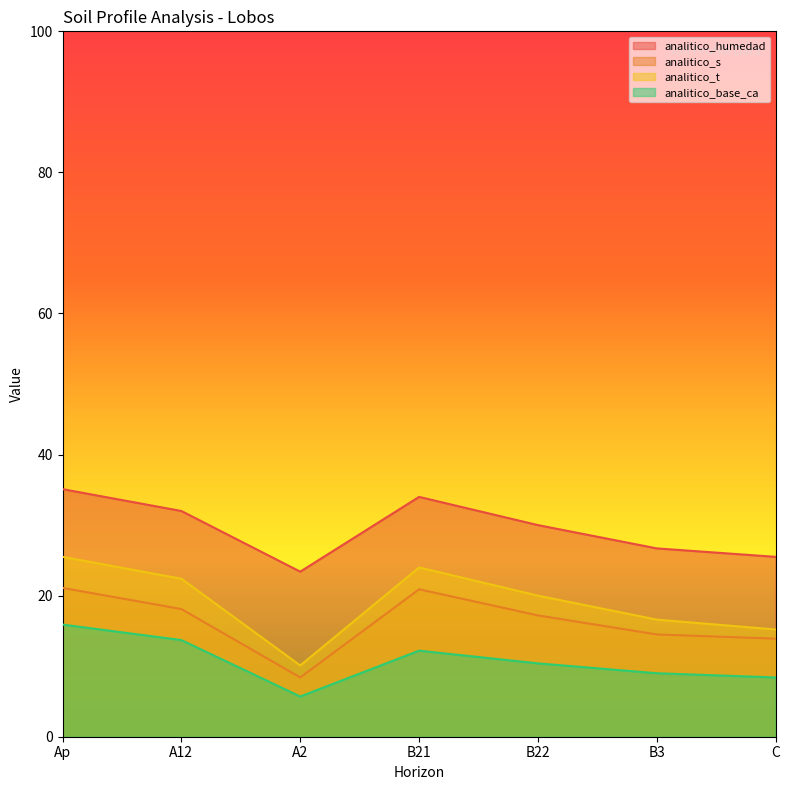

Which series has the widest spread of values?

analitico_t